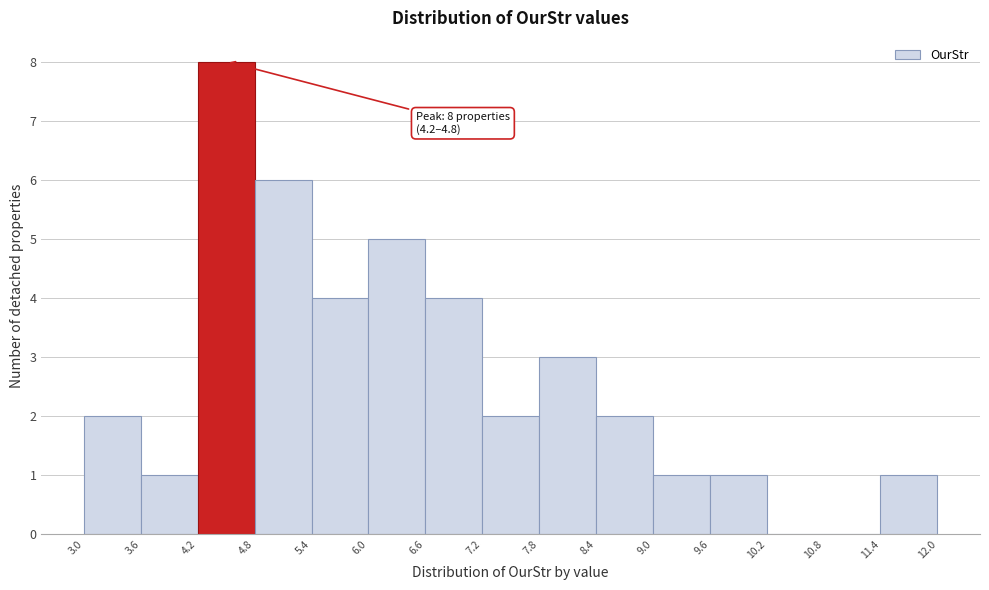

Over which range of the x-axis is the bar tallest?

4.2 to 4.8